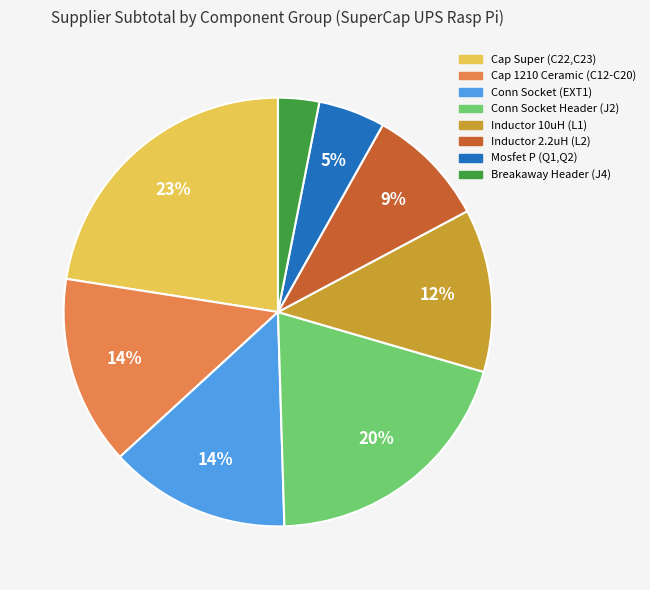

Which slice is the largest?

Cap Super (C22,C23)